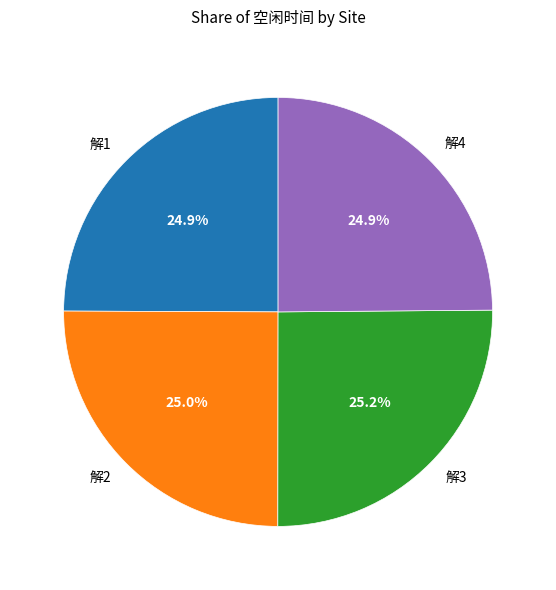

Is there any slice that represents more than half of the pie?

No